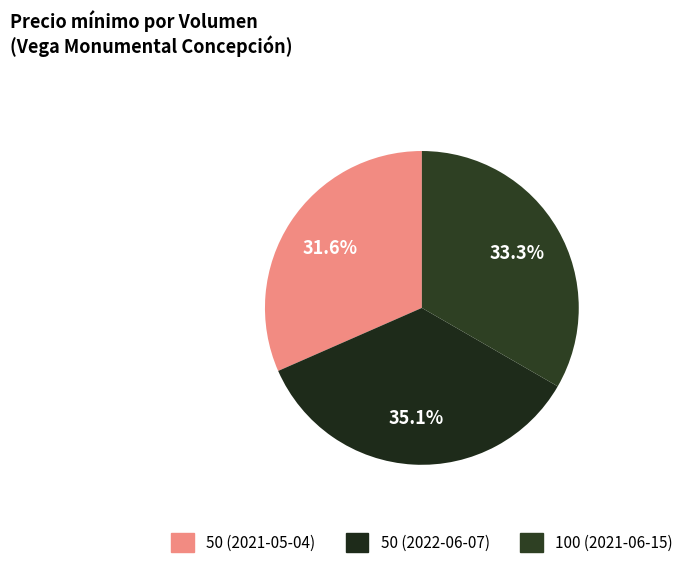

True or false: 100 (2021-06-15) accounts for 28% of the total.

False